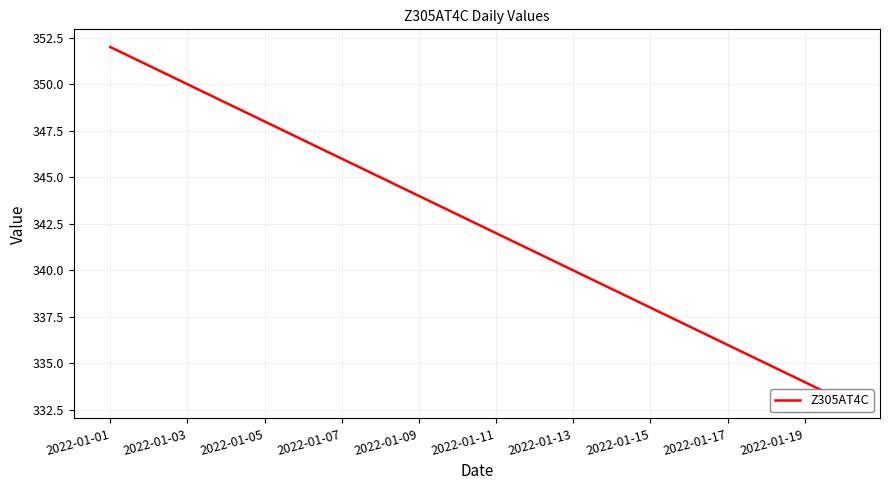

What is the value of the 8th point from the left?

345